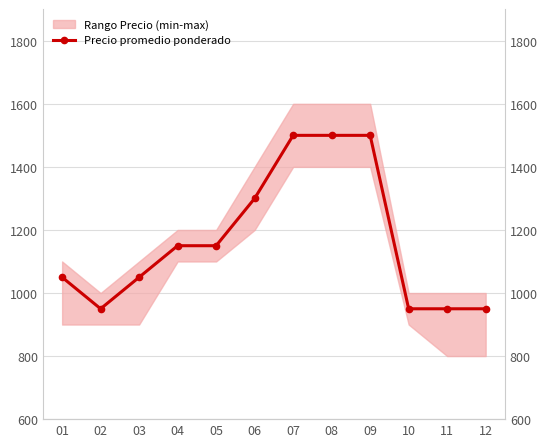

Reading left to right, what are all the values shown in this chart?

01=1050	02=950	03=1050	04=1150	05=1150	06=1300	07=1500	08=1500	09=1500	10=950	11=950	12=950